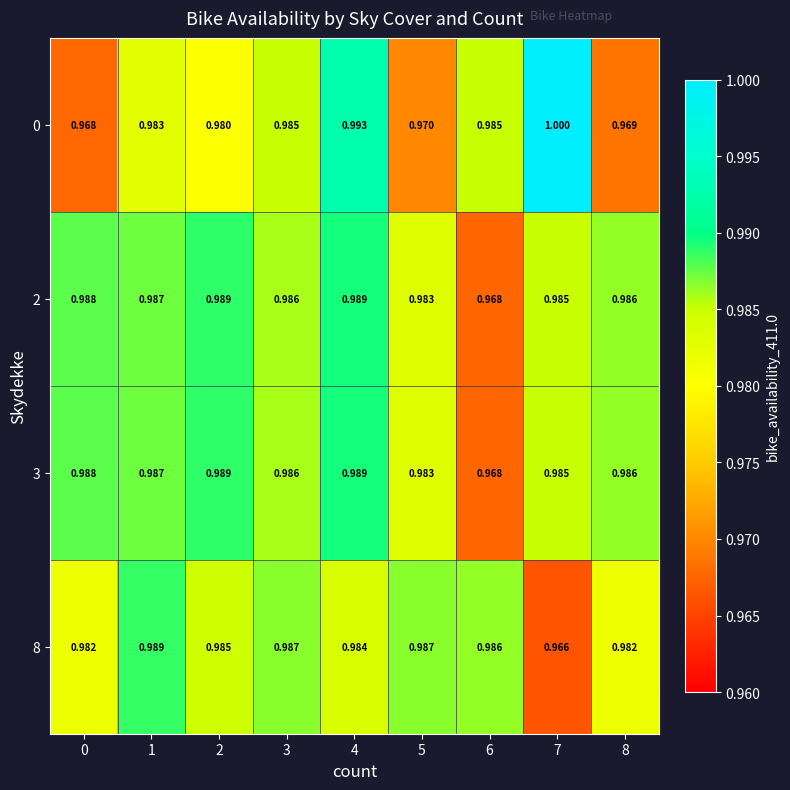

What is the total value across all series at 2?

3.9